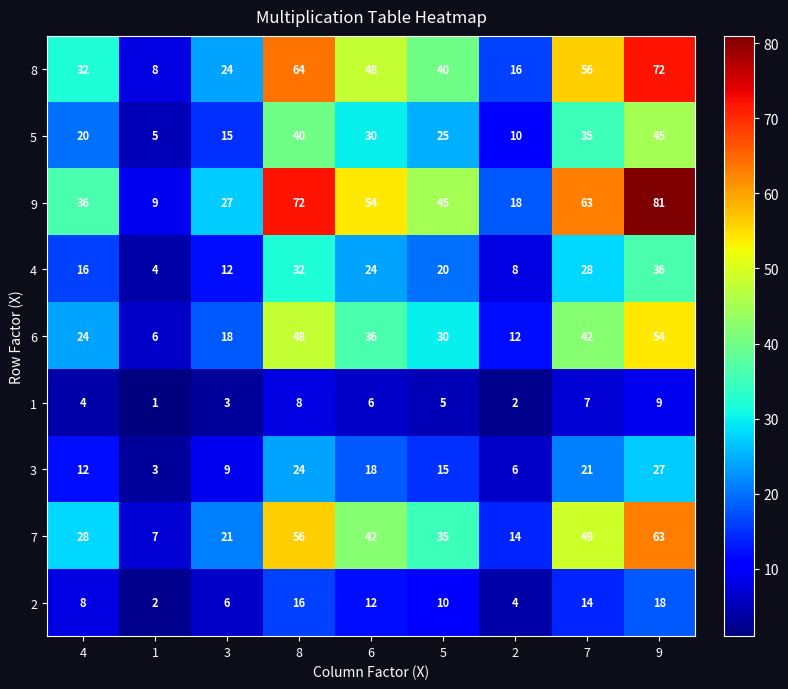

At which category is the sum across all series the highest?

9